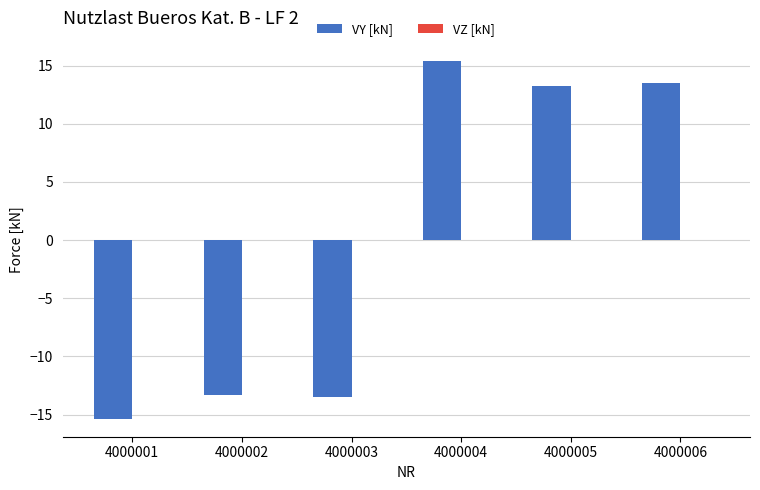

Between 4000004 and 4000002, which is larger?

4000004